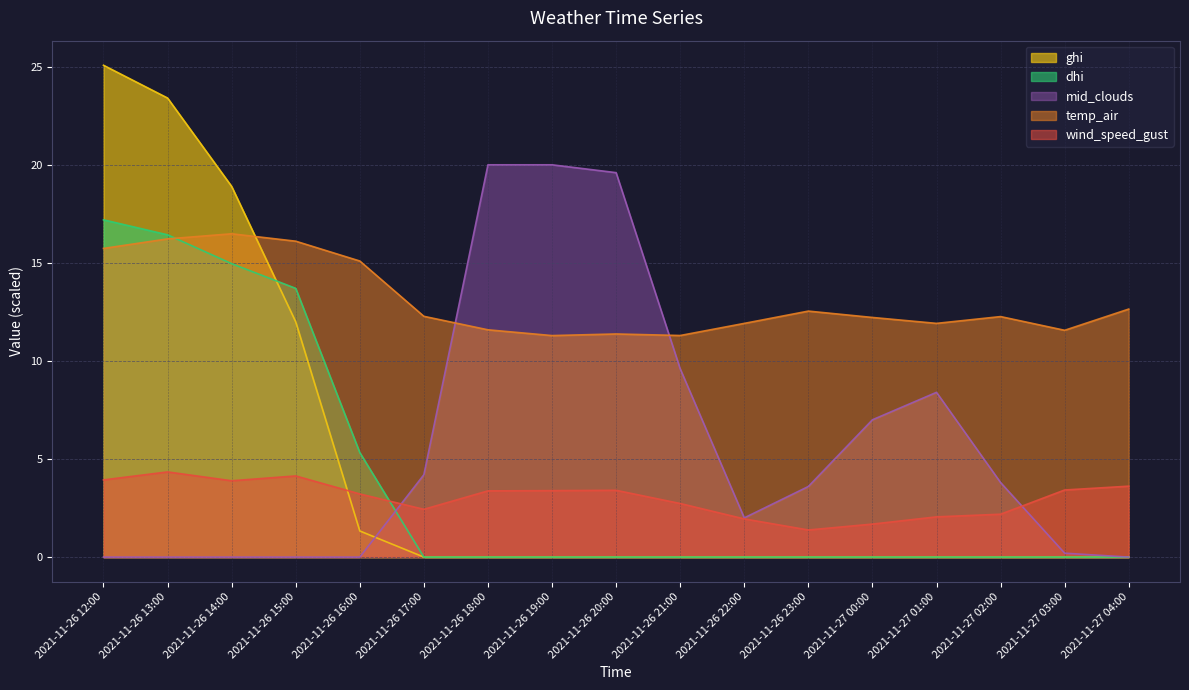

Reading left to right, extract all data points from this chart.

wind_speed_gust: 3.9	4.3	3.9	4.1	3.2	2.4	3.4	3.4	3.4	2.7	1.9	1.4	1.7	2.1	2.2	3.4	3.6
temp_air: 15.7	16.2	16.5	16.1	15.1	12.3	11.6	11.3	11.4	11.3	11.9	12.5	12.2	11.9	12.3	11.6	12.6
mid_clouds: 0.0	0.0	0.0	0.0	0.0	4.2	20.0	20.0	19.6	9.6	2.0	3.6	7.0	8.4	3.8	0.2	0.0
ghi: 25.1	23.4	18.9	12.0	1.3	0.0	0.0	0.0	0.0	0.0	0.0	0.0	0.0	0.0	0.0	0.0	0.0
dhi: 17.2	16.4	15.0	13.7	5.3	0.0	0.0	0.0	0.0	0.0	0.0	0.0	0.0	0.0	0.0	0.0	0.0